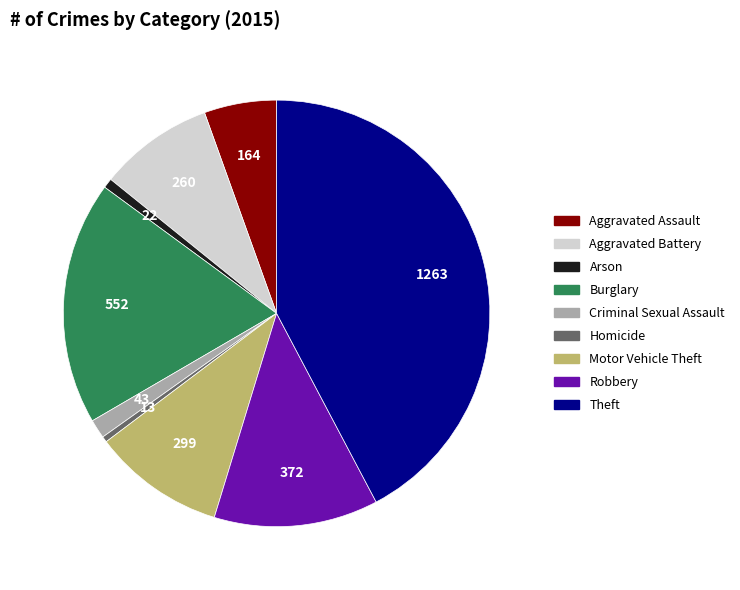

Approximately how many times larger is the value at Motor Vehicle Theft compared to Homicide?

23.0